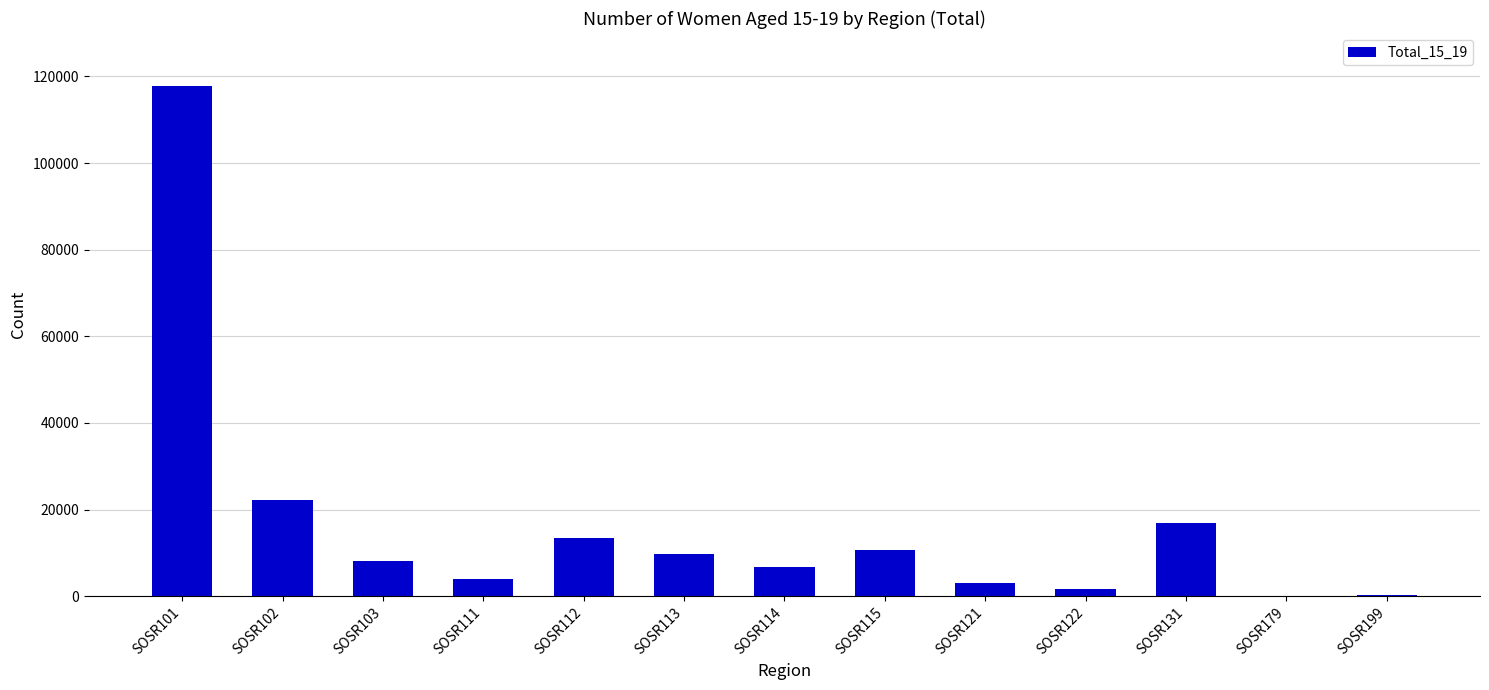

Where is the data nearest to the value 58889?

SOSR102